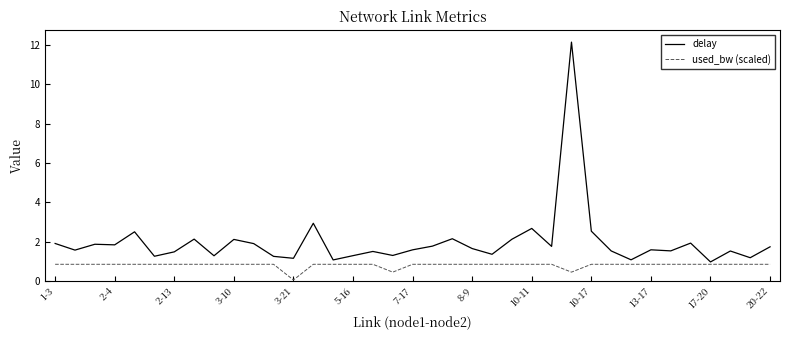

In delay, how many points are lower than both neighbors (excluding endpoints)?

13